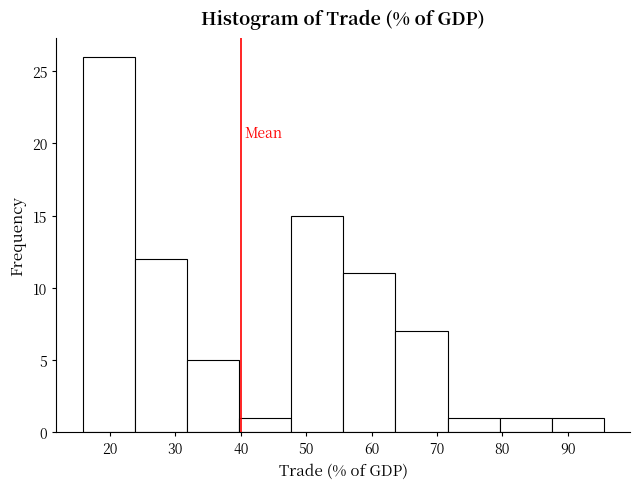

Reading left to right, list every bar in this chart as the range it spans on the x-axis followed by its height. Neither the bar edges nor the heights are printed on the chart, so give them approximately, as read against the axes.

16 to 24: 26
24 to 32: 12
32 to 40: 5
40 to 48: 1
48 to 56: 15
56 to 64: 11
64 to 72: 7
72 to 80: 1
80 to 88: 1
88 to 96: 1